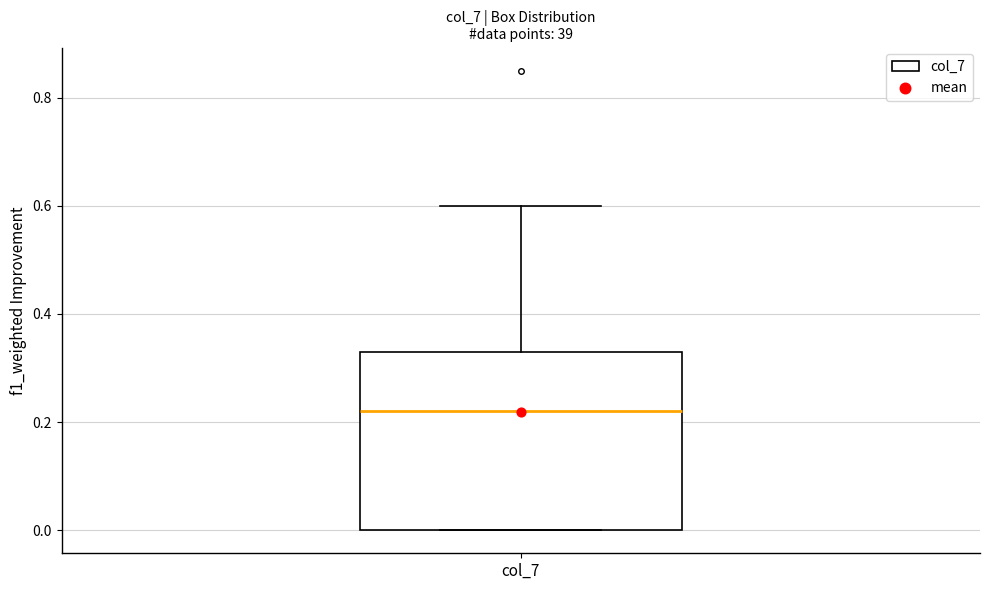

Read this box plot against the y-axis: the position of the median line, the range covered by the box, and the ends of both whiskers. The values are not printed on the chart, so give them approximately, as read against the axis.

median 0.22, box 0.00 to 0.34, whiskers 0.00 to 0.60